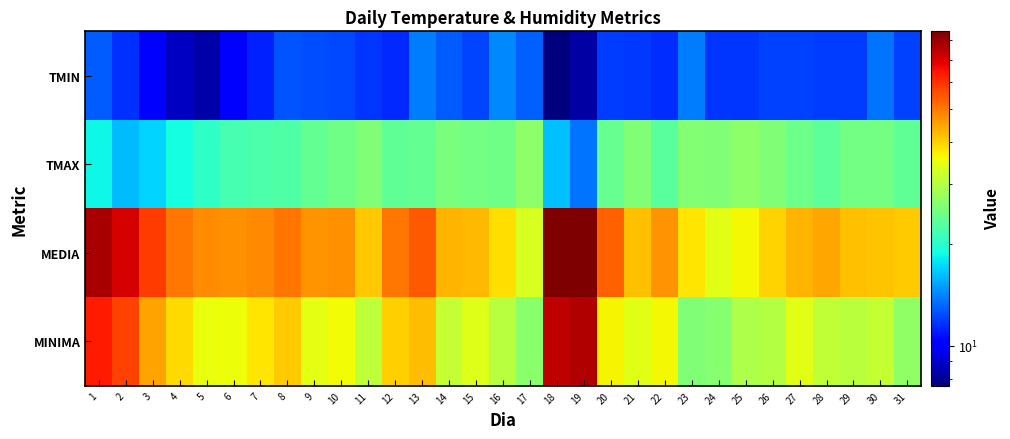

Which series has the largest total across all categories?

MEDIA